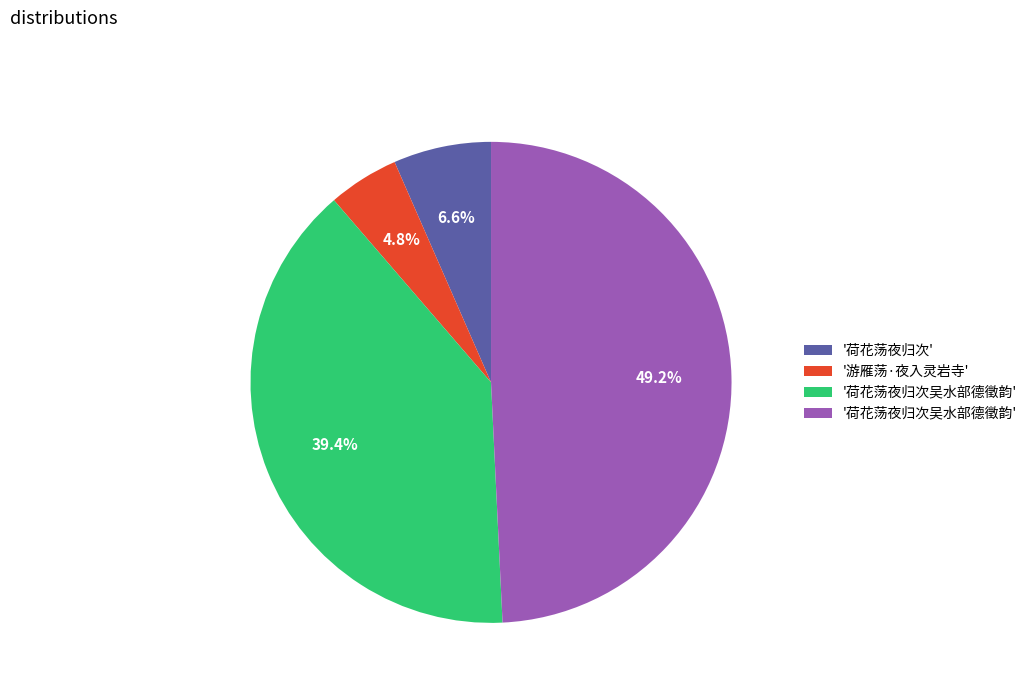

Is there a majority slice in this chart?

No